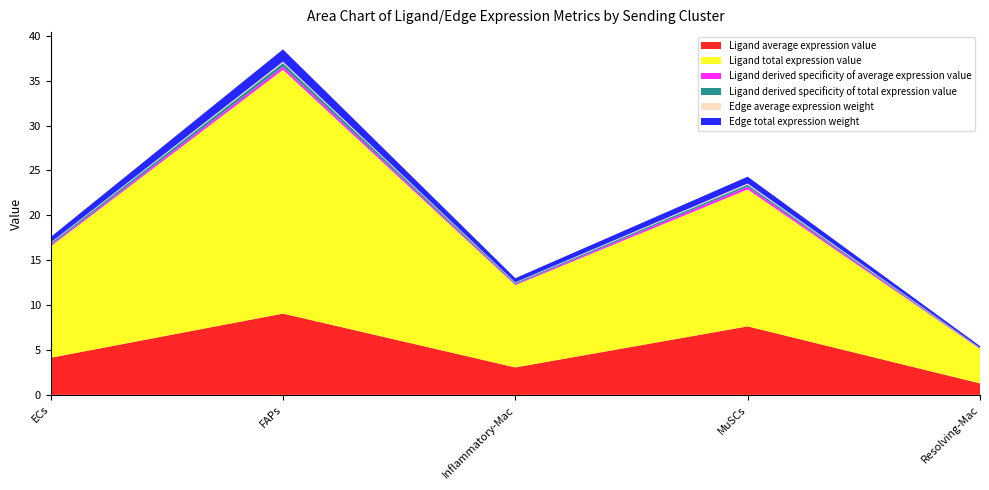

Reading right to left, transcribe all the data shown in this chart.

Ligand average expression value: 1.3	7.6	3.1	9.1	4.1
Ligand total expression value: 3.8	15.3	9.2	27.2	12.4
Ligand derived specificity of average expression value: 0.1	0.3	0.1	0.4	0.2
Ligand derived specificity of total expression value: 0.1	0.2	0.1	0.4	0.2
Edge average expression weight: 0.0	0.1	0.1	0.2	0.1
Edge total expression weight: 0.2	0.8	0.5	1.4	0.6